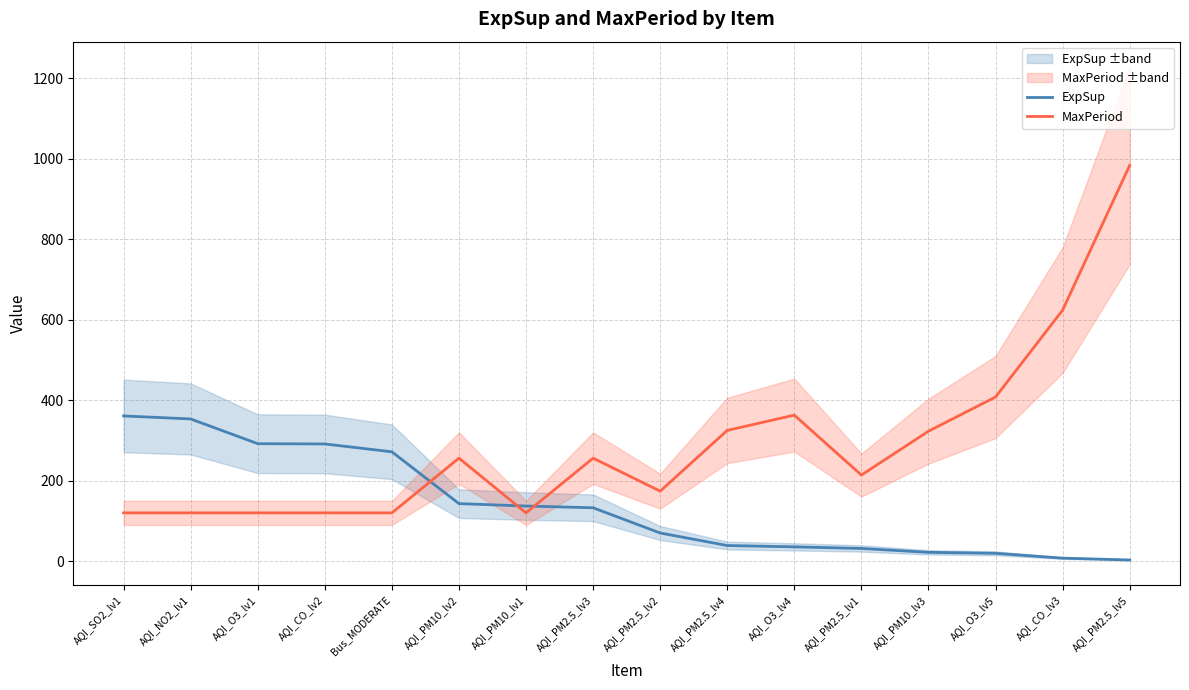

What is the difference between the ExpSup values at AQI_PM10_lv1 and AQI_O3_lv5?

117.5